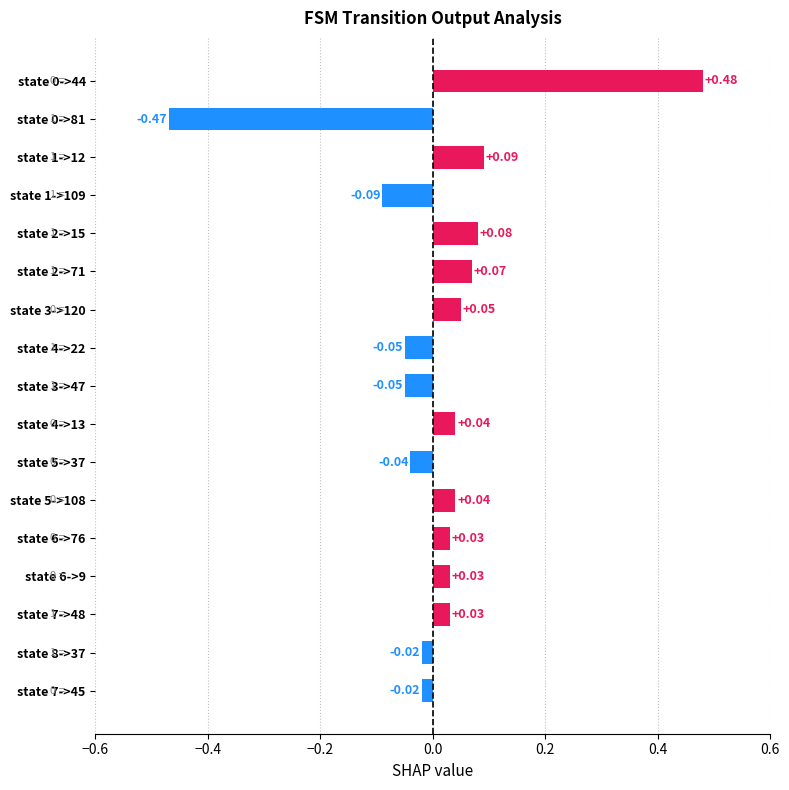

What is the difference between the second highest and minimum values?

0.6